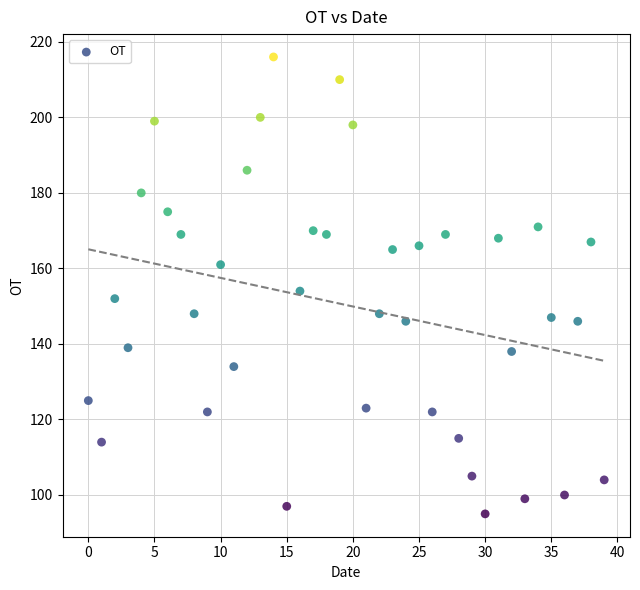

What is the range of Y values (max minus min)?

121